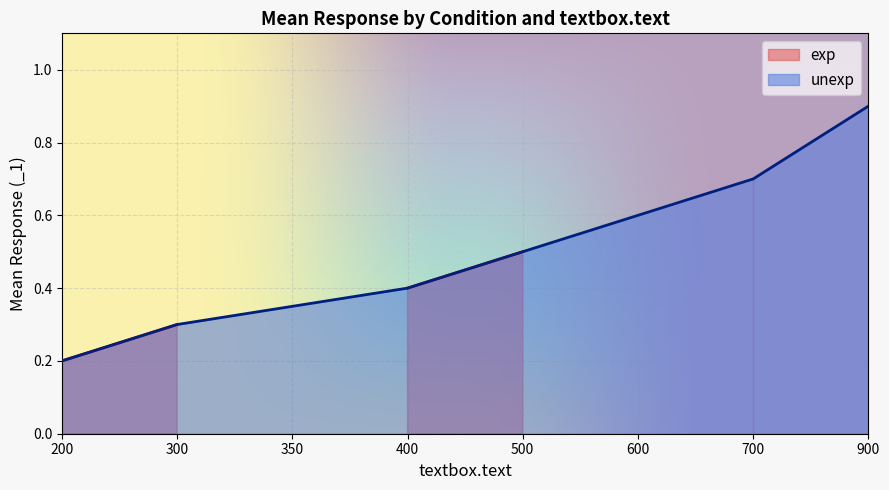

What is the highest value of the unexp series?

0.9